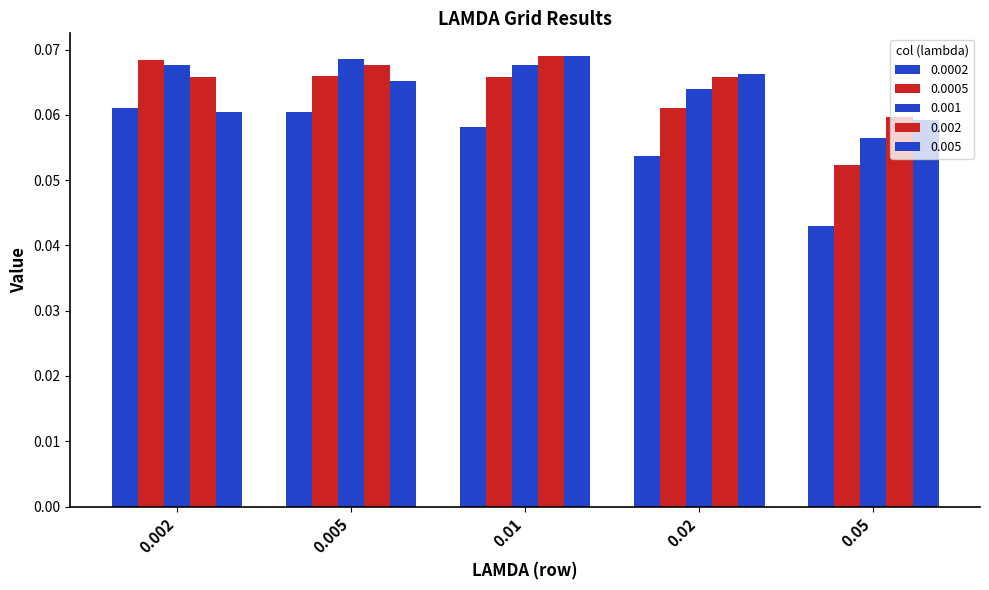

At which category does the chart reach its peak across all series?

0.01